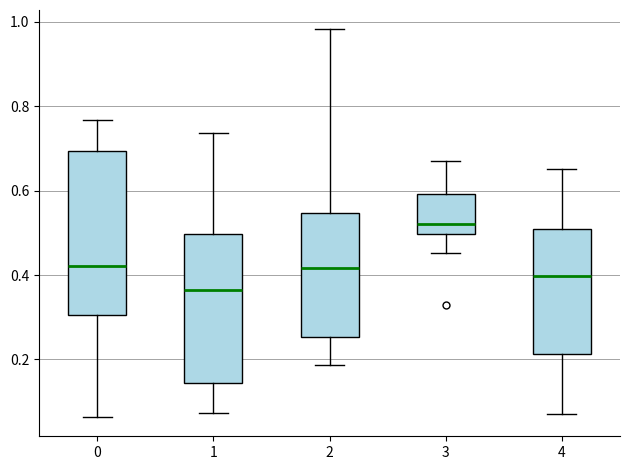

Reading left to right, transcribe this box plot: for each box, give where its median line is, the range the box spans, and where its two whiskers end, as read against the y-axis. The values are not printed on the chart, so give them approximately, as read against the axis.

0: median 0.42, box 0.30 to 0.70, whiskers 0.06 to 0.76
1: median 0.36, box 0.14 to 0.50, whiskers 0.08 to 0.74
2: median 0.42, box 0.26 to 0.54, whiskers 0.18 to 0.98
3: median 0.52, box 0.50 to 0.60, whiskers 0.46 to 0.68
4: median 0.40, box 0.22 to 0.52, whiskers 0.08 to 0.66